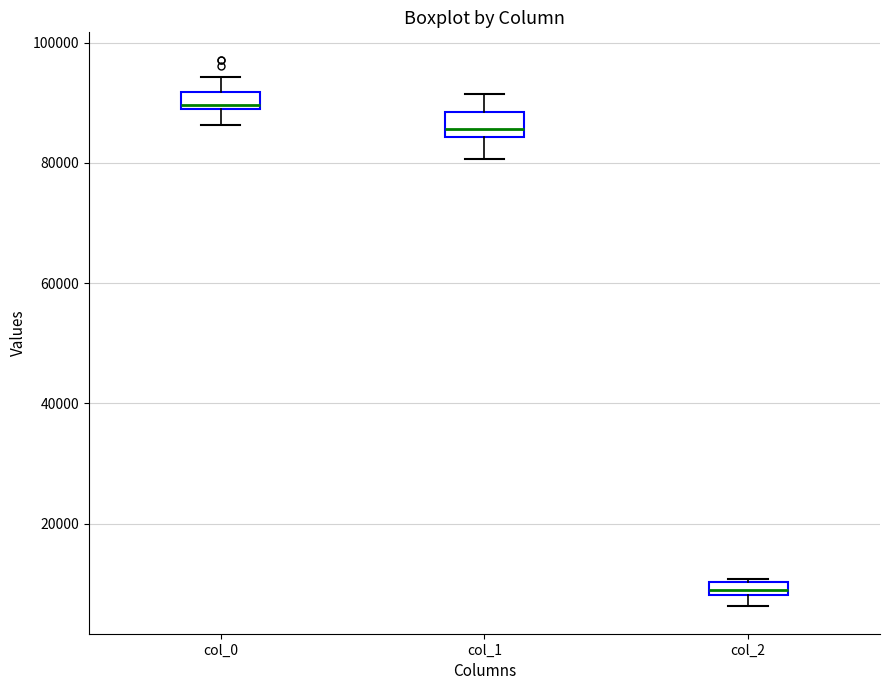

Which box's median line is the highest?

col_0